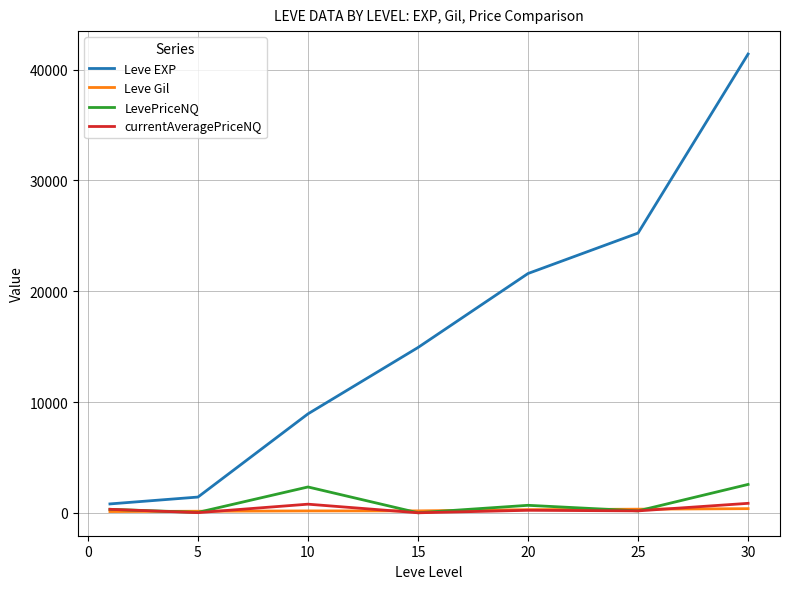

Which series has the largest total across all categories?

Leve EXP